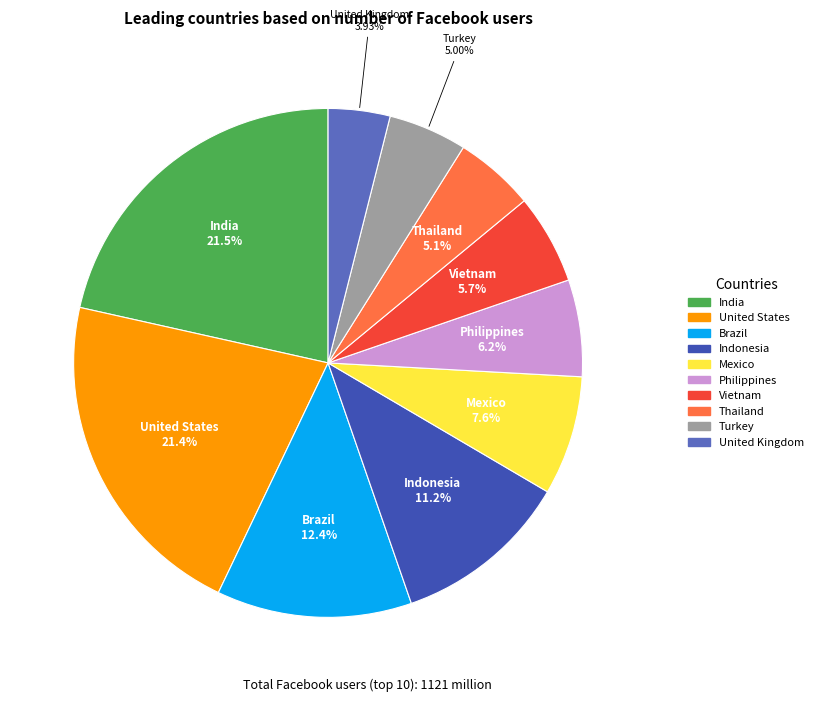

Which has a higher value, Brazil or India?

India